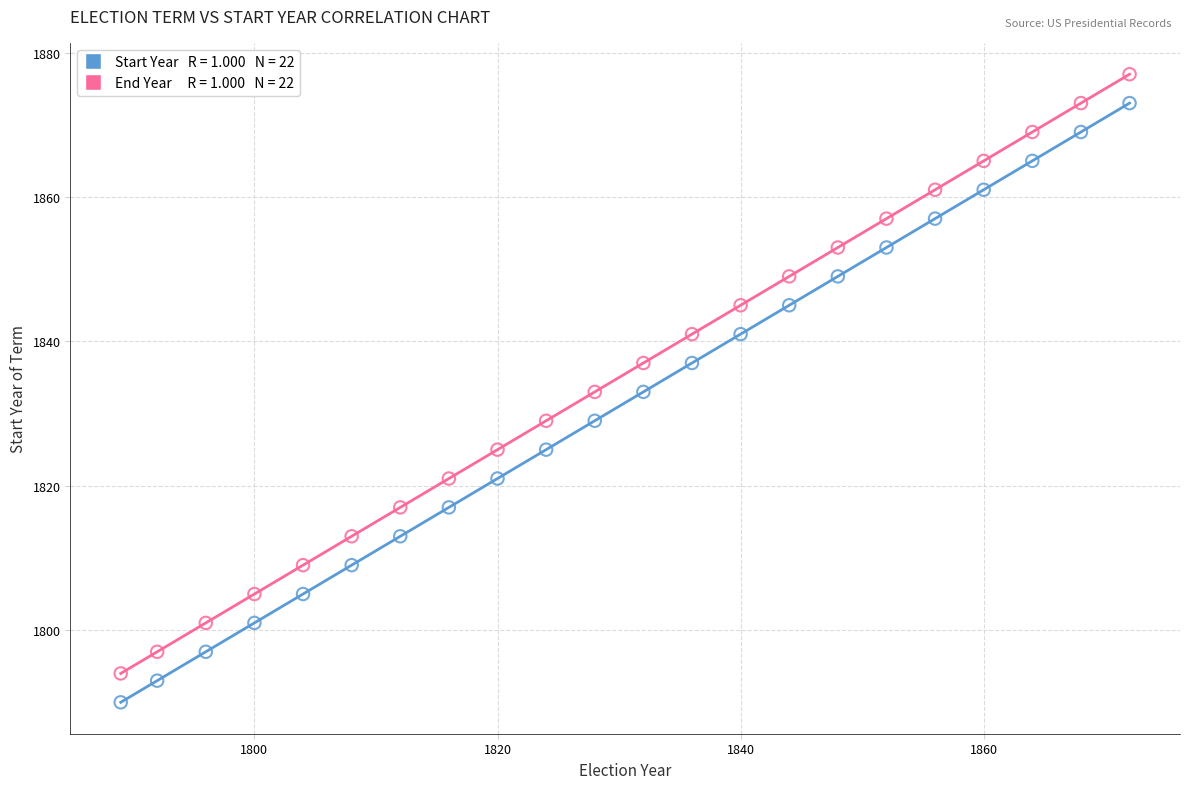

Across all data points, what is the range of X values (max minus min)?

83